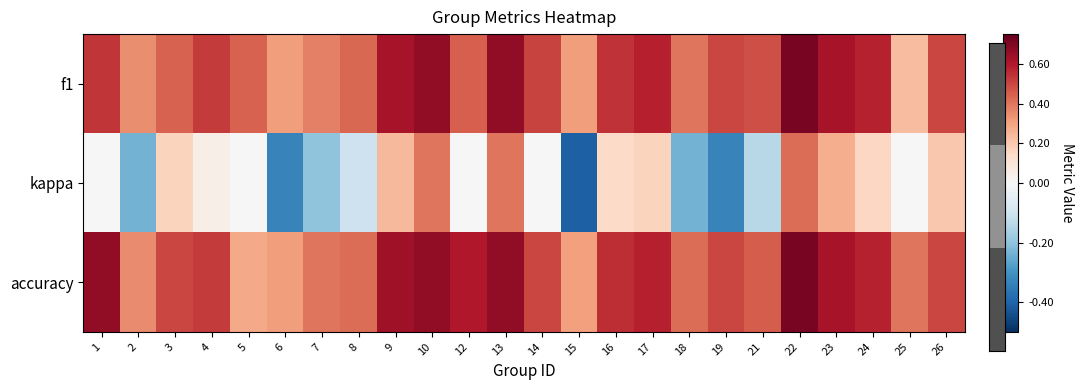

At which category is the sum across all series the highest?

22